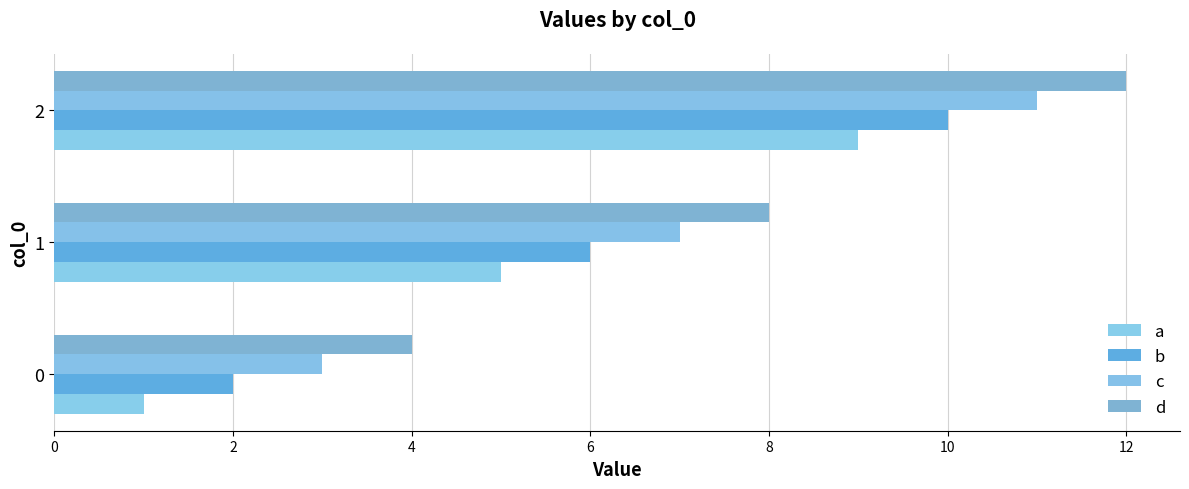

At how many categories does at least one series exceed 11?

1